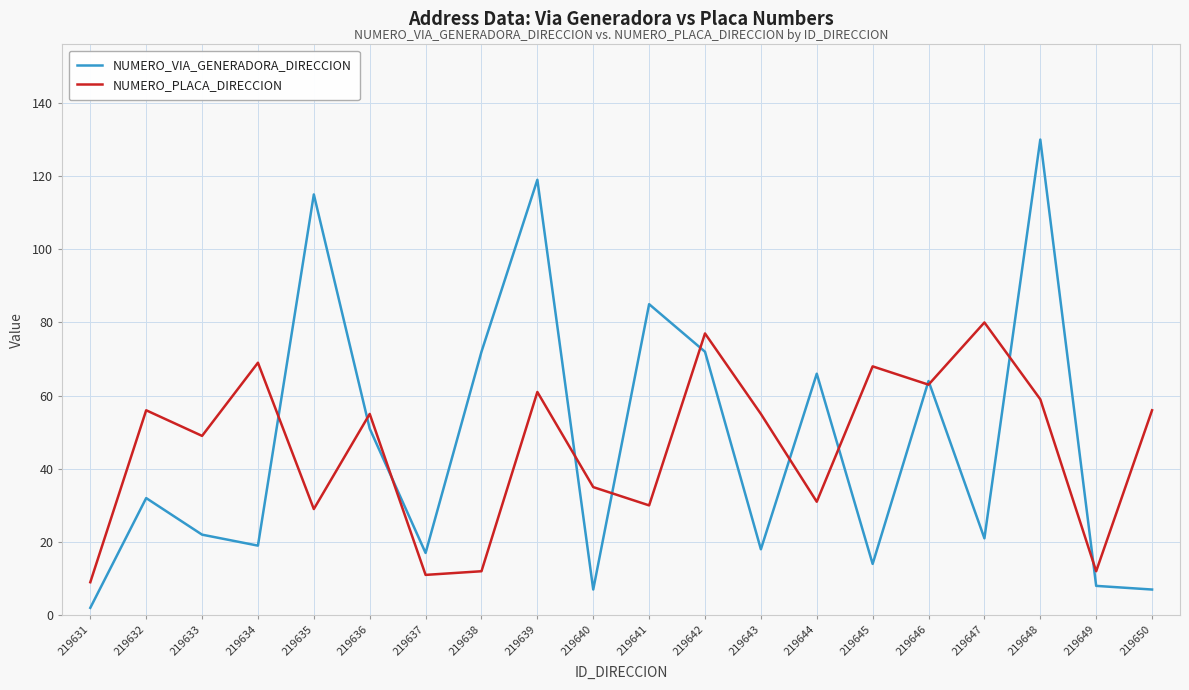

What is the minimum value shown in the chart?

2